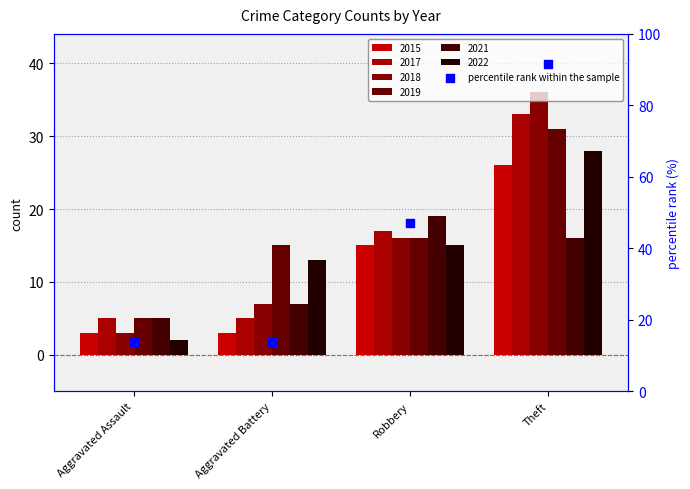

What is the change in value from Aggravated Assault to Theft?

+77.8